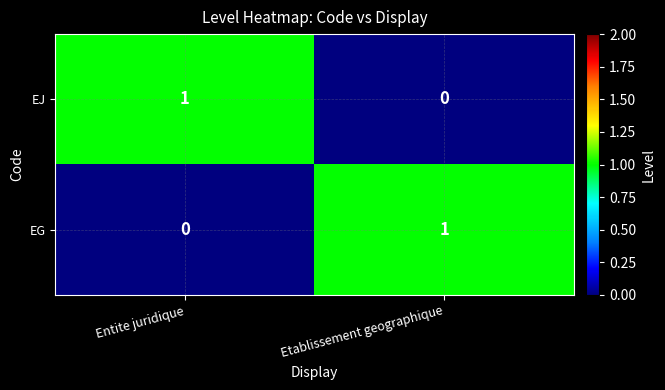

Which category has the highest value in the EJ series?

Entite juridique